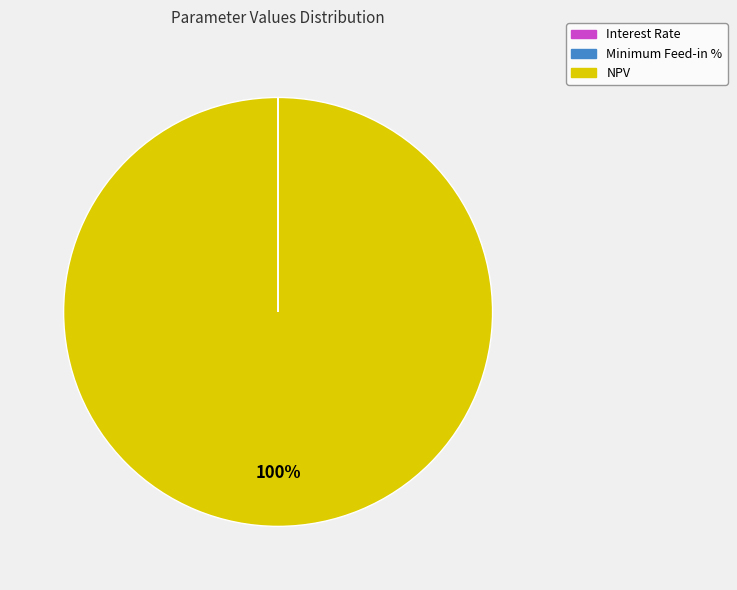

What percentage is the NPV slice, to the nearest percent?

100%